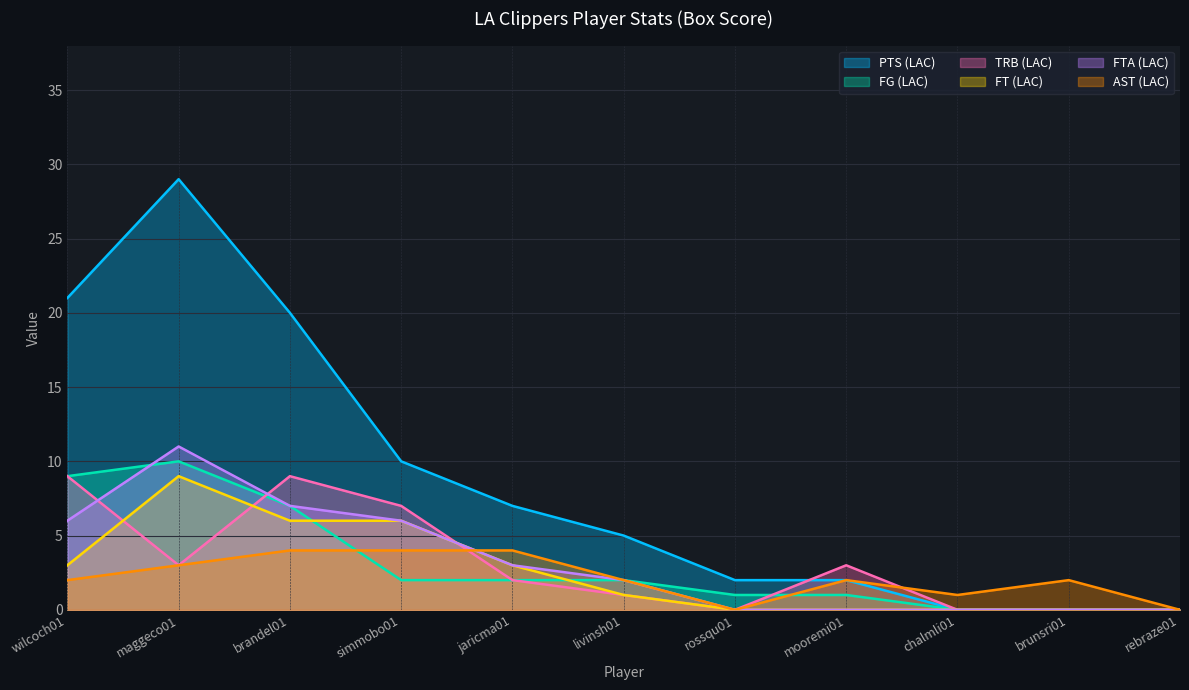

How many lines are shown in the chart?

6